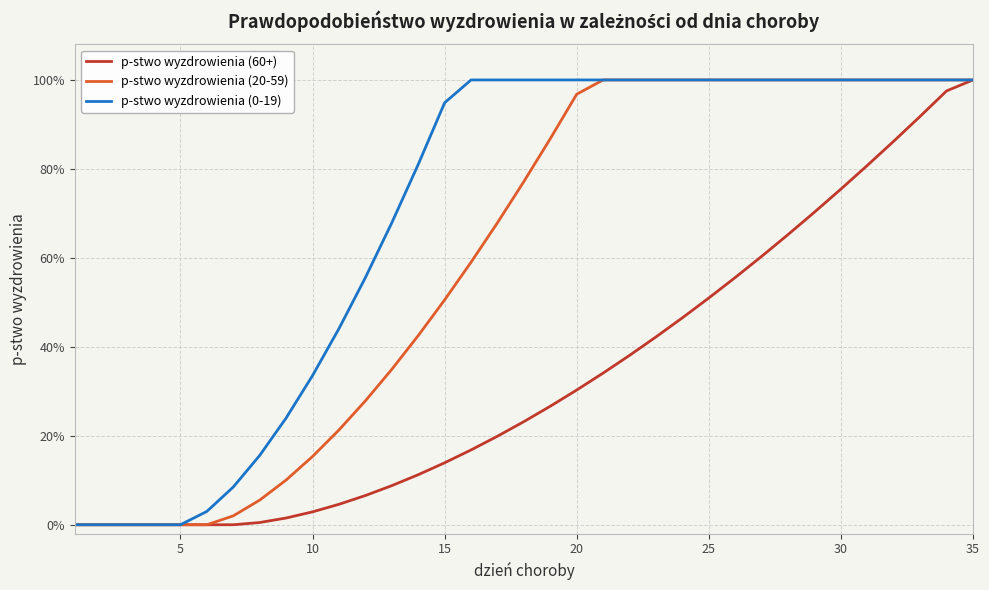

True or false: p-stwo wyzdrowienia (20-59) and p-stwo wyzdrowienia (60+) intersect in this chart.

False